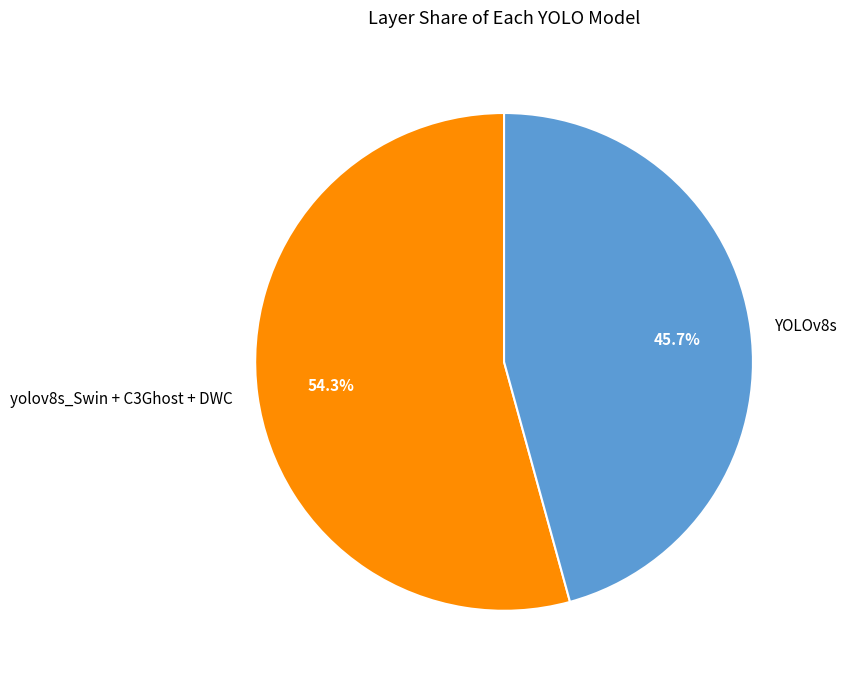

What percentage is NOT represented by yolov8s_Swin + C3Ghost + DWC?

45.7%